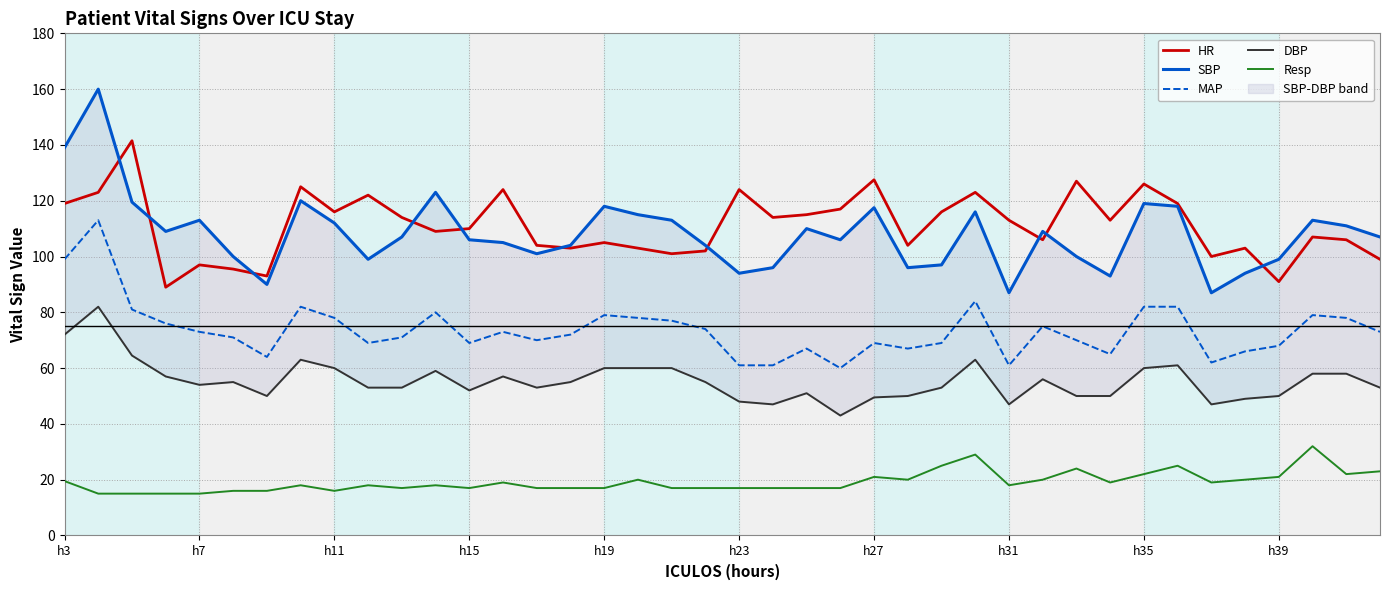

List the series in order of their peak value, highest first.

SBP, HR, MAP, DBP, Resp